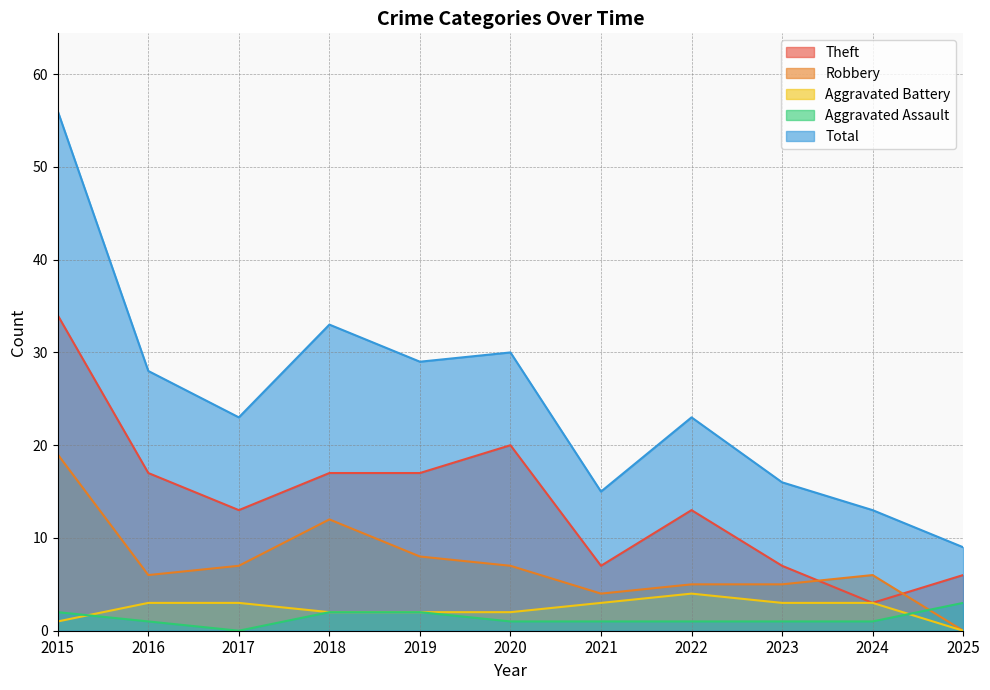

What is the value of the Theft point at the 8th from the left?

13